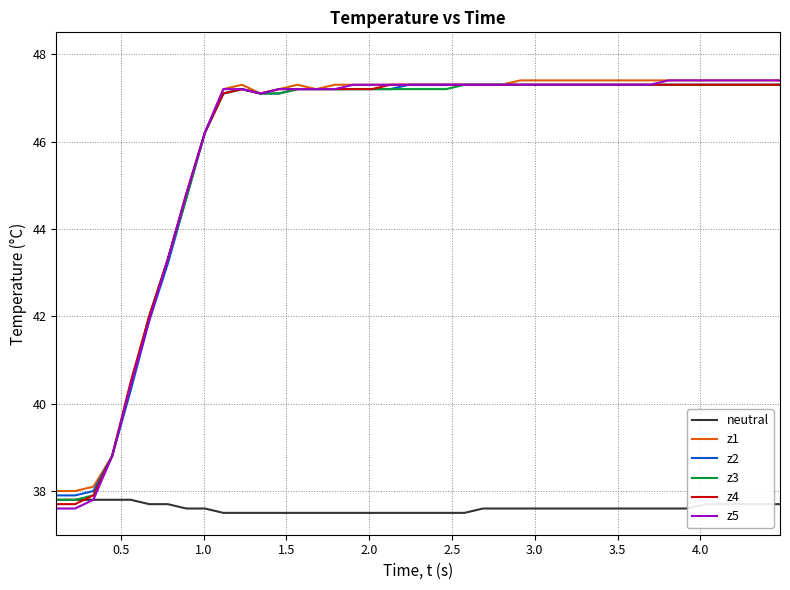

At how many categories does at least one series exceed 46?

32